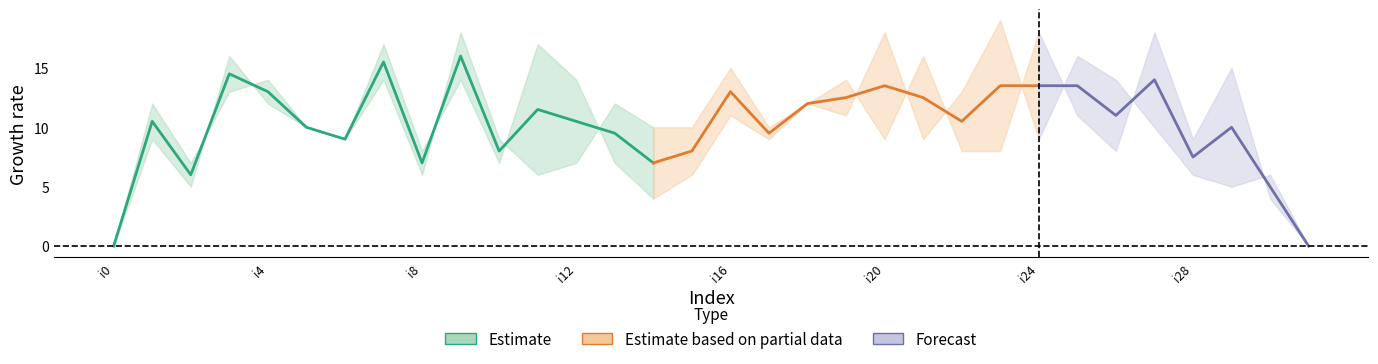

What is the difference between the highest and lowest values at i29?

10